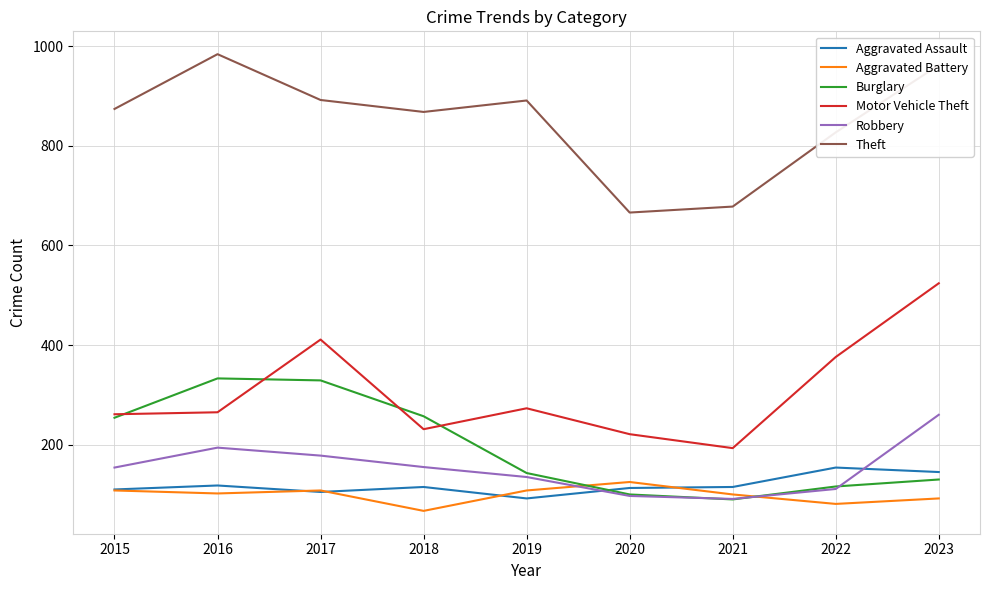

Is it true that Motor Vehicle Theft equals 231 at 2018?

True